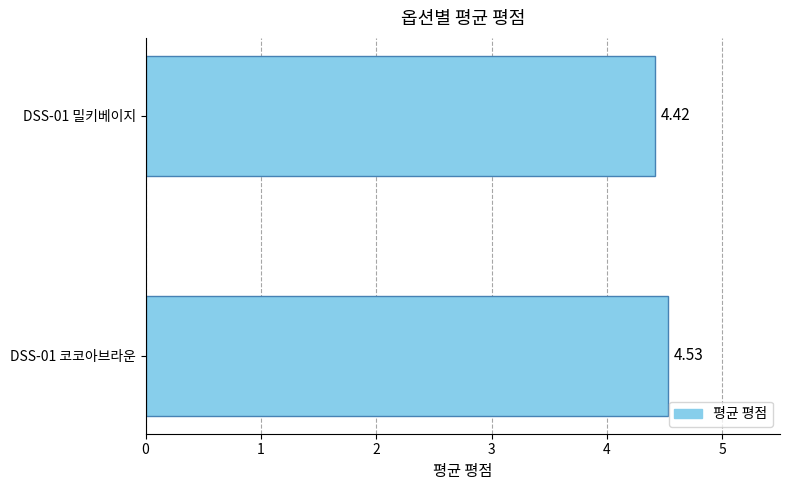

Where is the data nearest to the value 4?

DSS-01 밀키베이지